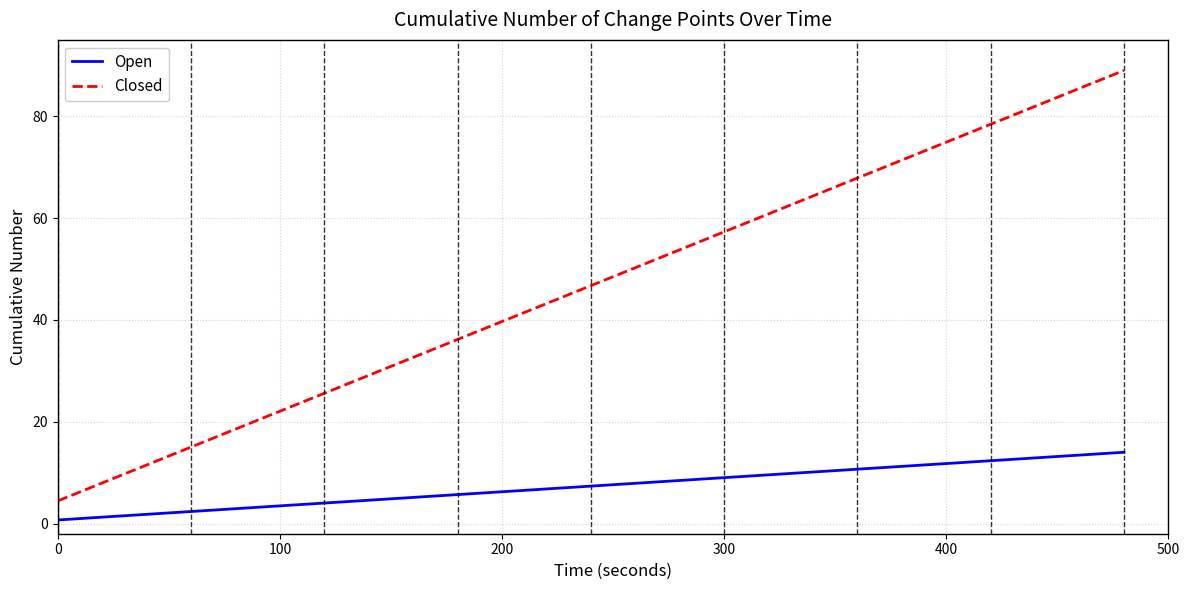

What is the maximum value shown in the chart?

89.0